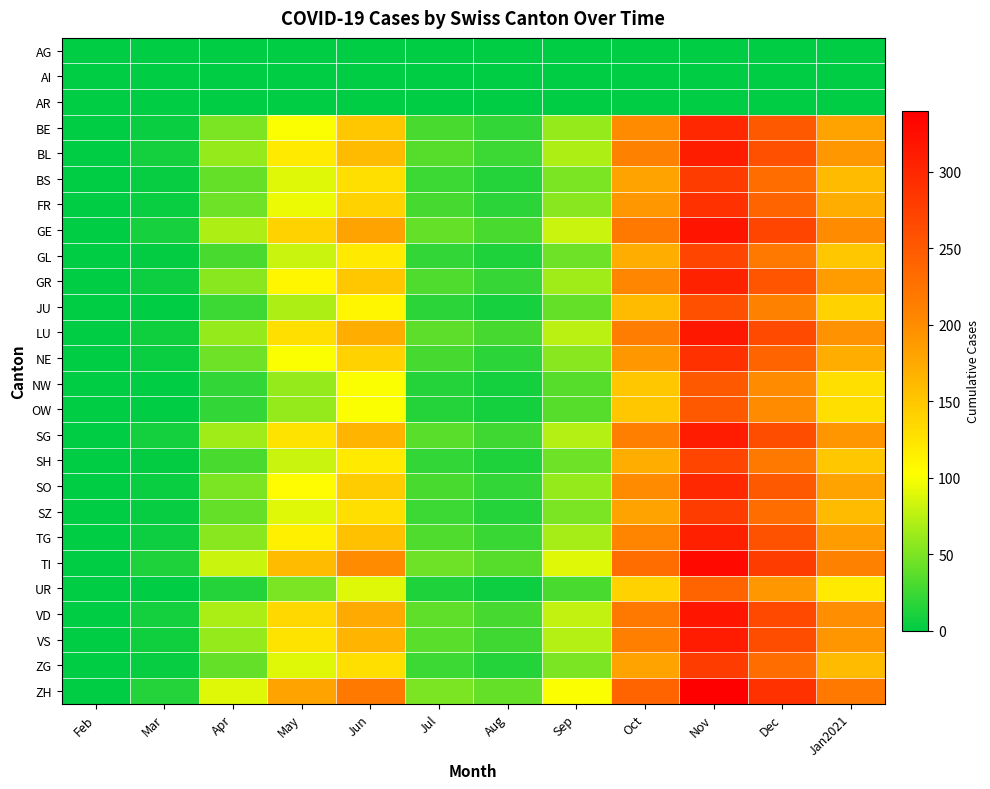

Reading right to left, transcribe all the data shown in this chart.

AG: Jan2021=0	Dec=0	Nov=0	Oct=0	Sep=0	Aug=0	Jul=0	Jun=0	May=0	Apr=0	Mar=0	Feb=0
AI: Jan2021=0	Dec=0	Nov=0	Oct=0	Sep=0	Aug=0	Jul=0	Jun=0	May=0	Apr=0	Mar=0	Feb=0
AR: Jan2021=0	Dec=0	Nov=0	Oct=0	Sep=0	Aug=0	Jul=0	Jun=0	May=0	Apr=0	Mar=0	Feb=0
BE: Jan2021=180	Dec=250	Nov=300	Oct=200	Sep=60	Aug=20	Jul=30	Jun=150	May=100	Apr=50	Mar=5	Feb=0
BL: Jan2021=190	Dec=260	Nov=310	Oct=210	Sep=70	Aug=25	Jul=35	Jun=160	May=120	Apr=60	Mar=8	Feb=0
BS: Jan2021=160	Dec=230	Nov=280	Oct=180	Sep=50	Aug=15	Jul=25	Jun=130	May=90	Apr=40	Mar=3	Feb=0
FR: Jan2021=170	Dec=240	Nov=290	Oct=190	Sep=55	Aug=18	Jul=28	Jun=140	May=95	Apr=45	Mar=4	Feb=0
GE: Jan2021=200	Dec=270	Nov=320	Oct=220	Sep=80	Aug=30	Jul=40	Jun=180	May=140	Apr=70	Mar=10	Feb=0
GL: Jan2021=150	Dec=220	Nov=270	Oct=170	Sep=45	Aug=12	Jul=20	Jun=120	May=80	Apr=30	Mar=2	Feb=0
GR: Jan2021=185	Dec=255	Nov=305	Oct=205	Sep=65	Aug=22	Jul=32	Jun=150	May=110	Apr=55	Mar=6	Feb=0
JU: Jan2021=140	Dec=210	Nov=260	Oct=160	Sep=40	Aug=10	Jul=18	Jun=110	May=70	Apr=25	Mar=1	Feb=0
LU: Jan2021=195	Dec=265	Nov=315	Oct=215	Sep=75	Aug=28	Jul=38	Jun=170	May=130	Apr=60	Mar=7	Feb=0
NE: Jan2021=170	Dec=240	Nov=290	Oct=190	Sep=55	Aug=18	Jul=28	Jun=140	May=100	Apr=45	Mar=4	Feb=0
NW: Jan2021=130	Dec=200	Nov=250	Oct=150	Sep=35	Aug=8	Jul=15	Jun=100	May=60	Apr=20	Mar=1	Feb=0
OW: Jan2021=130	Dec=200	Nov=250	Oct=150	Sep=35	Aug=8	Jul=15	Jun=100	May=60	Apr=20	Mar=1	Feb=0
SG: Jan2021=192	Dec=262	Nov=312	Oct=212	Sep=72	Aug=26	Jul=36	Jun=165	May=125	Apr=65	Mar=8	Feb=0
SH: Jan2021=150	Dec=220	Nov=270	Oct=170	Sep=45	Aug=12	Jul=20	Jun=120	May=80	Apr=30	Mar=2	Feb=0
SO: Jan2021=180	Dec=250	Nov=300	Oct=200	Sep=60	Aug=20	Jul=30	Jun=145	May=105	Apr=50	Mar=5	Feb=0
SZ: Jan2021=160	Dec=230	Nov=280	Oct=180	Sep=50	Aug=15	Jul=25	Jun=130	May=90	Apr=40	Mar=3	Feb=0
TG: Jan2021=187	Dec=257	Nov=307	Oct=207	Sep=67	Aug=23	Jul=33	Jun=155	May=115	Apr=55	Mar=6	Feb=0
TI: Jan2021=210	Dec=280	Nov=330	Oct=230	Sep=90	Aug=35	Jul=45	Jun=200	May=160	Apr=80	Mar=12	Feb=0
UR: Jan2021=120	Dec=190	Nov=240	Oct=140	Sep=30	Aug=6	Jul=12	Jun=90	May=50	Apr=15	Mar=1	Feb=0
VD: Jan2021=198	Dec=268	Nov=318	Oct=218	Sep=78	Aug=29	Jul=39	Jun=175	May=135	Apr=68	Mar=9	Feb=0
VS: Jan2021=192	Dec=262	Nov=312	Oct=212	Sep=72	Aug=26	Jul=36	Jun=165	May=125	Apr=60	Mar=7	Feb=0
ZG: Jan2021=160	Dec=230	Nov=280	Oct=180	Sep=50	Aug=15	Jul=25	Jun=130	May=90	Apr=40	Mar=3	Feb=0
ZH: Jan2021=220	Dec=290	Nov=340	Oct=240	Sep=100	Aug=40	Jul=50	Jun=220	May=180	Apr=90	Mar=15	Feb=0